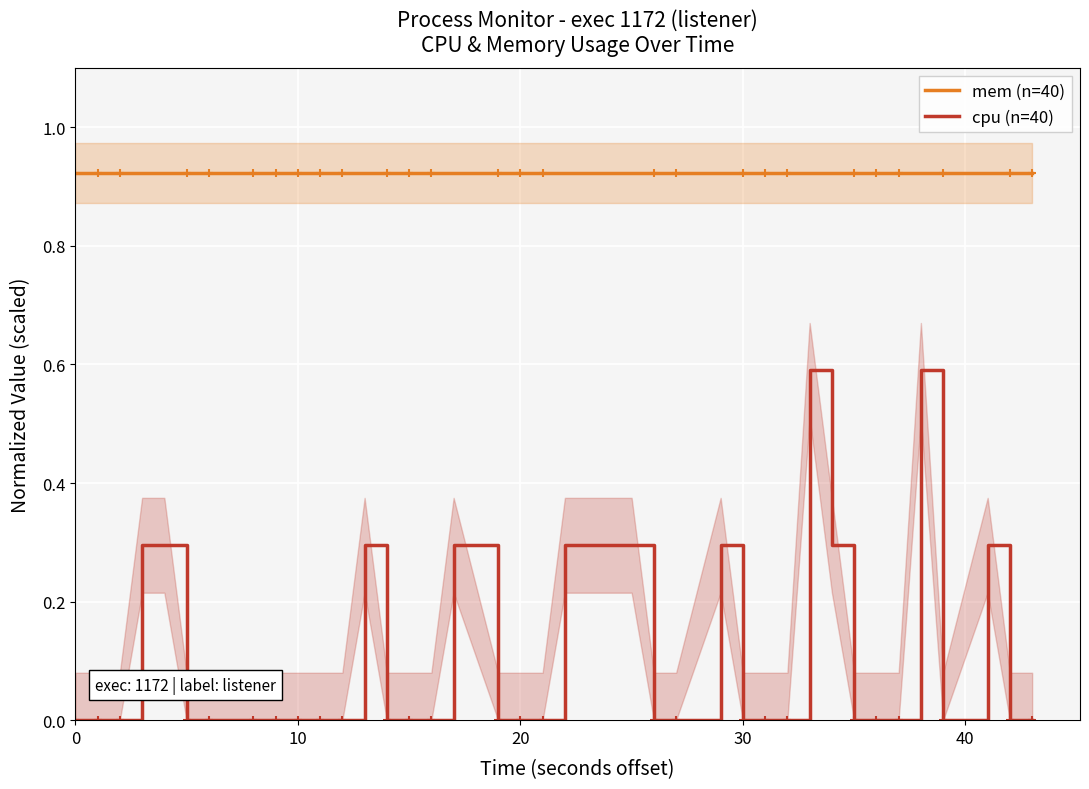

True or false: cpu (n=40) has a value of 0.0 at 10.

True